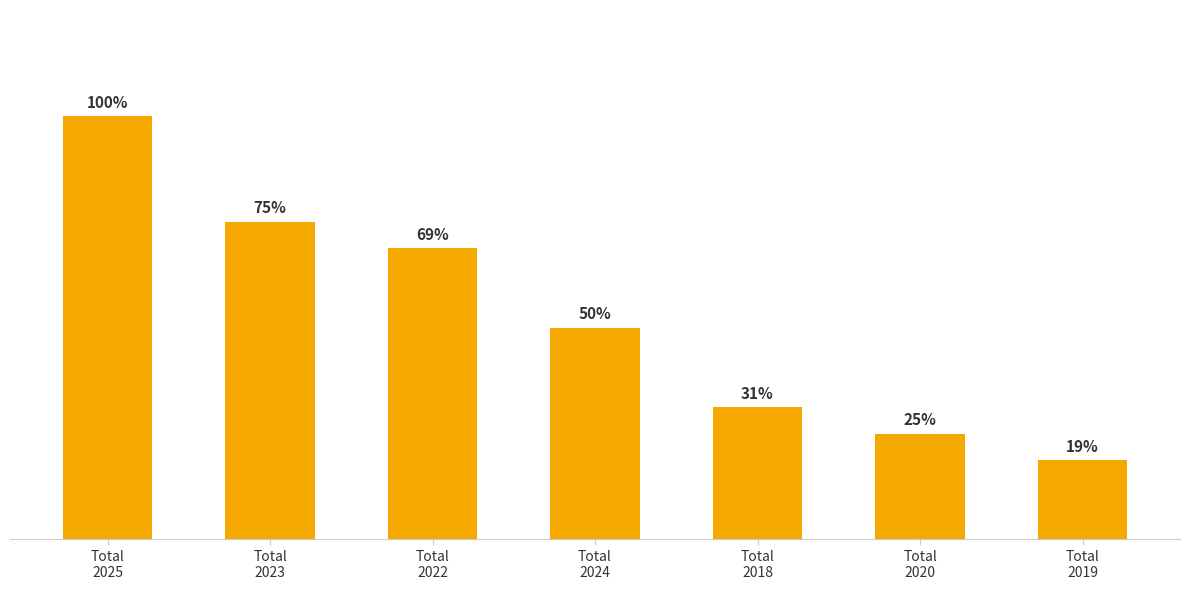

Which category has the highest value across all series?

Total
2025